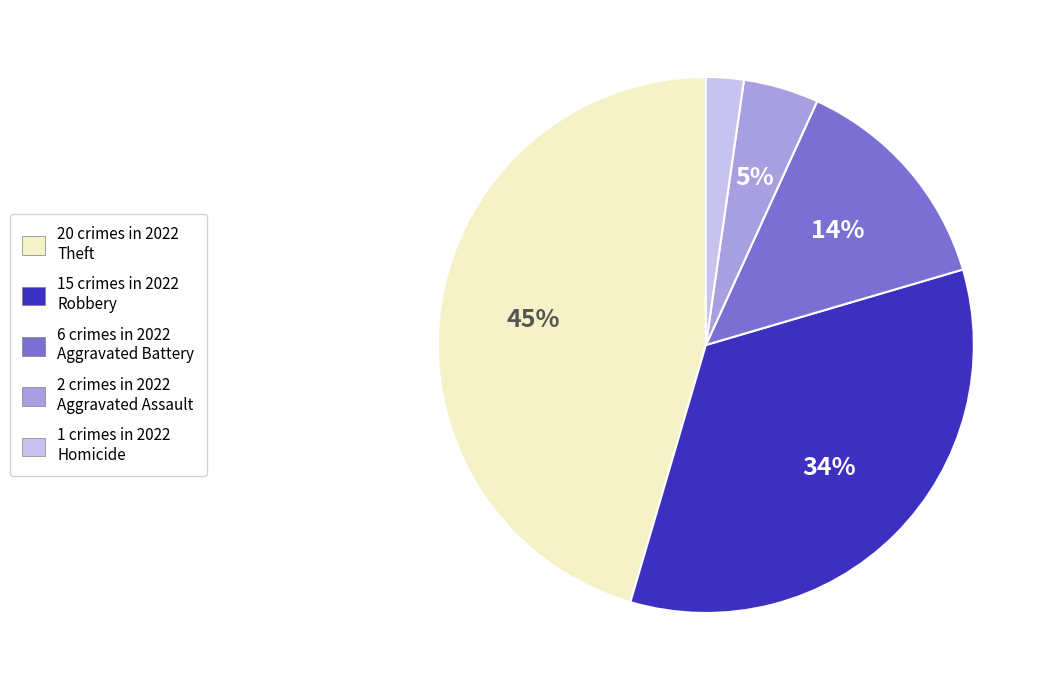

To the nearest percent, what is the average slice percentage?

20%